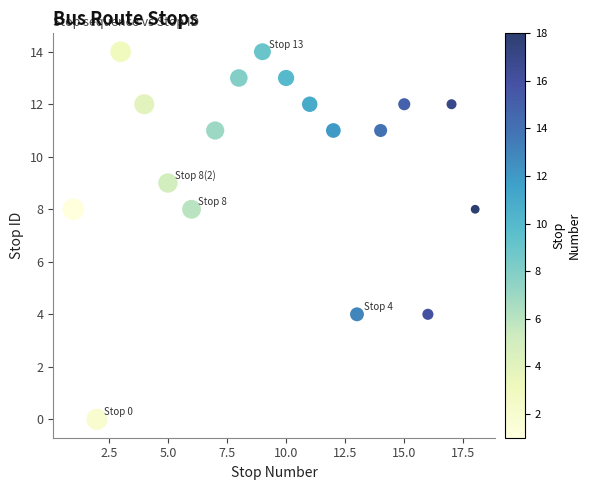

What is the range of Y values (max minus min)?

14